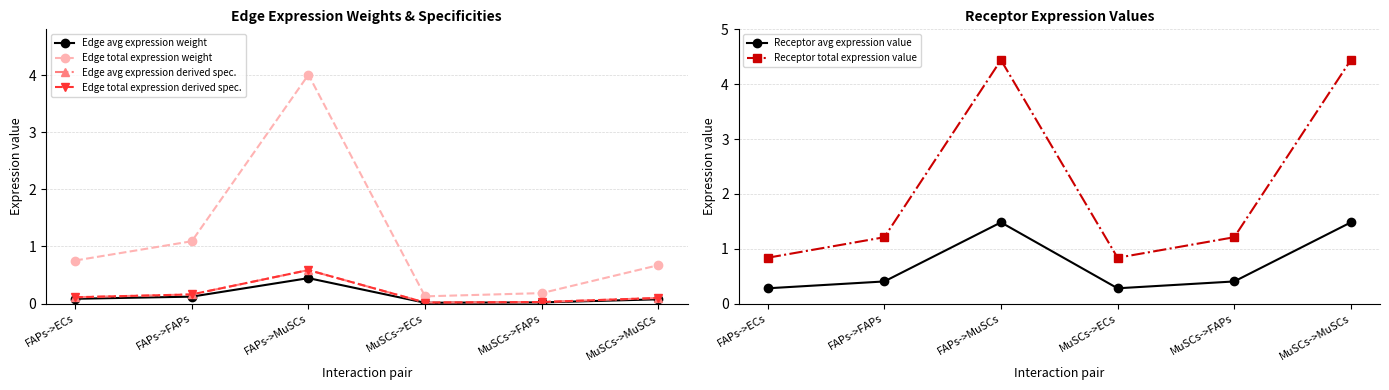

Rank the series by their maximum value, from lowest to highest.

Edge avg expression weight, Edge total expression derived spec., Edge avg expression derived spec., Receptor avg expression value, Edge total expression weight, Receptor total expression value